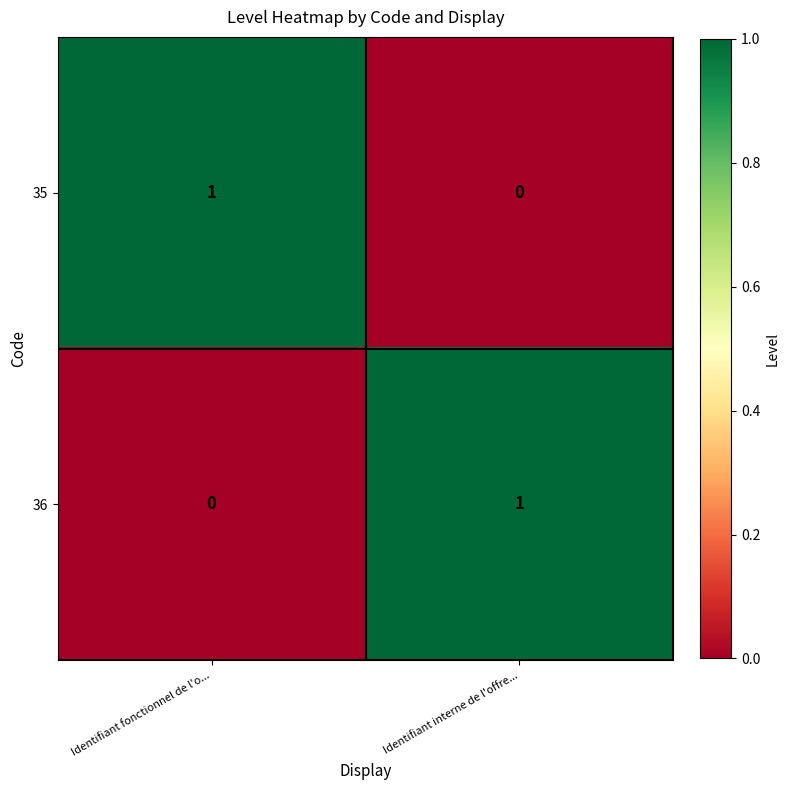

Reading left to right, list all the values displayed in this chart.

35: Identifiant fonctionnel de l'o...=1	Identifiant interne de l'offre...=0
36: Identifiant fonctionnel de l'o...=0	Identifiant interne de l'offre...=1